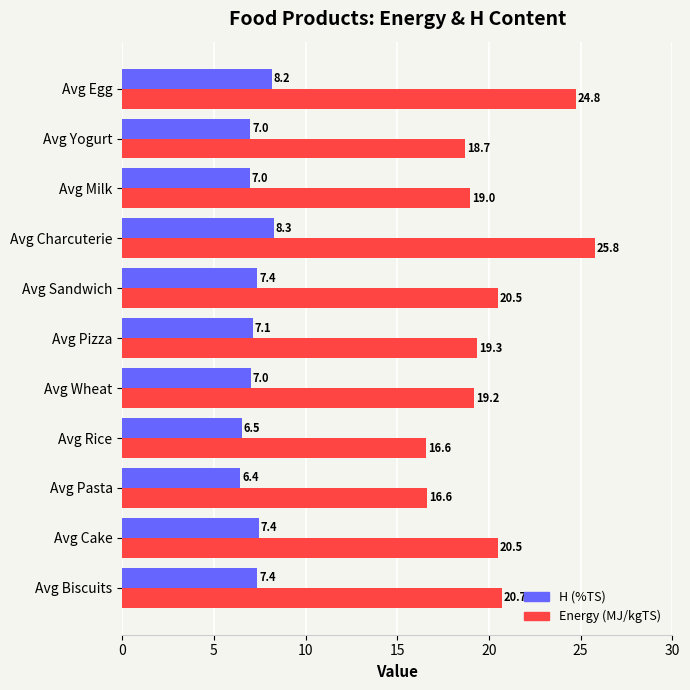

Which series has the widest spread of values?

Energy (MJ/kgTS)